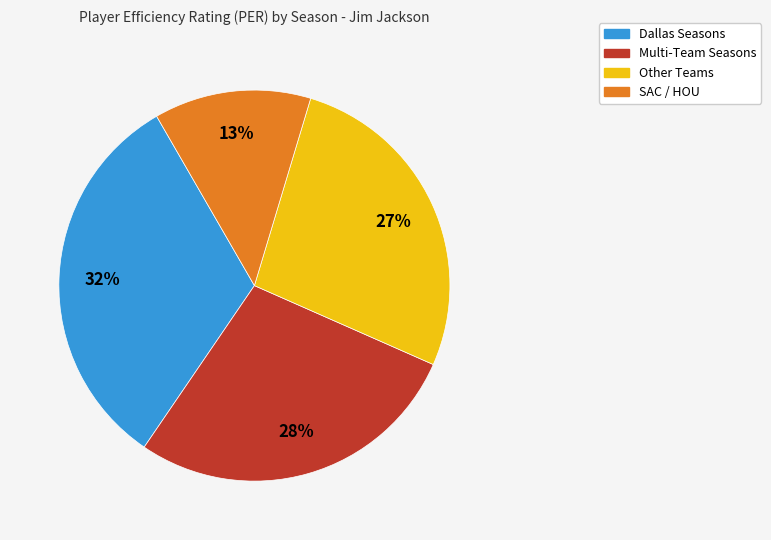

How many slices are in this pie chart?

4